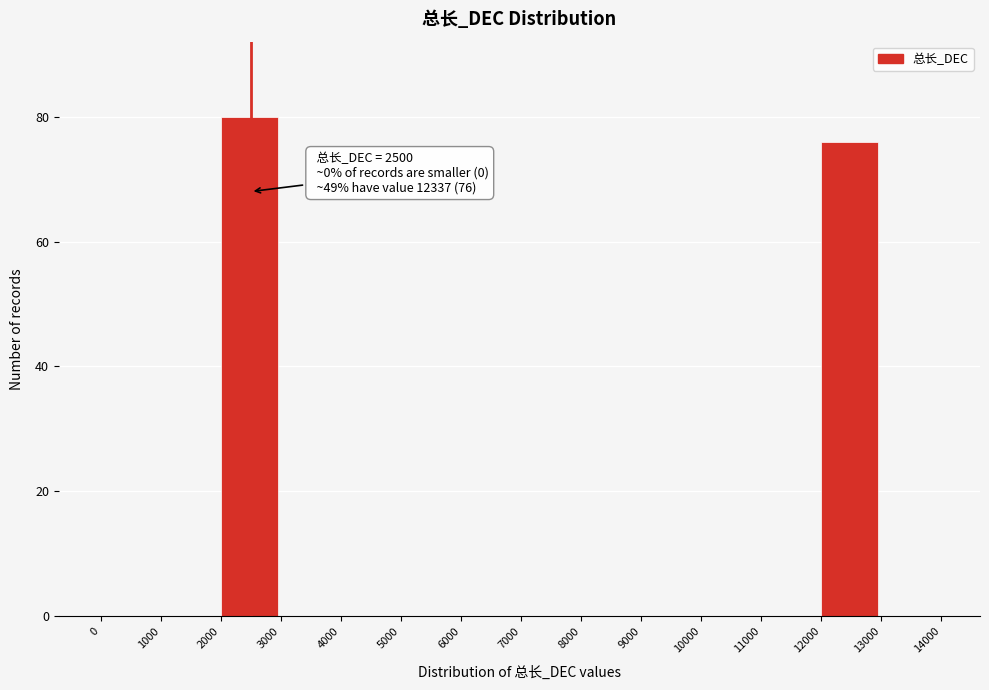

Which range on the x-axis has the tallest bar?

2000 to 3000